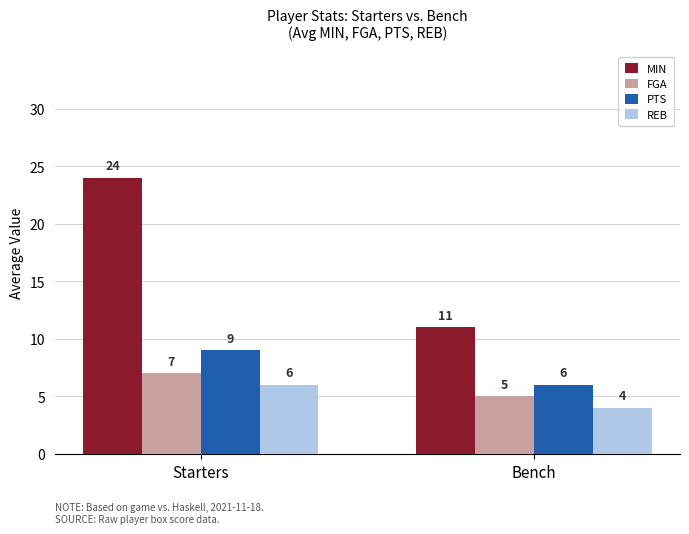

What is the greatest value displayed?

24